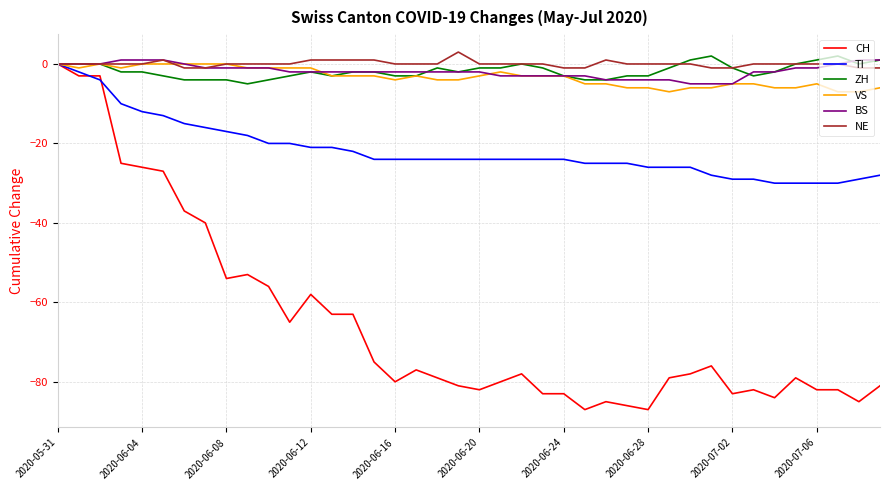

Which series has the widest spread of values?

CH